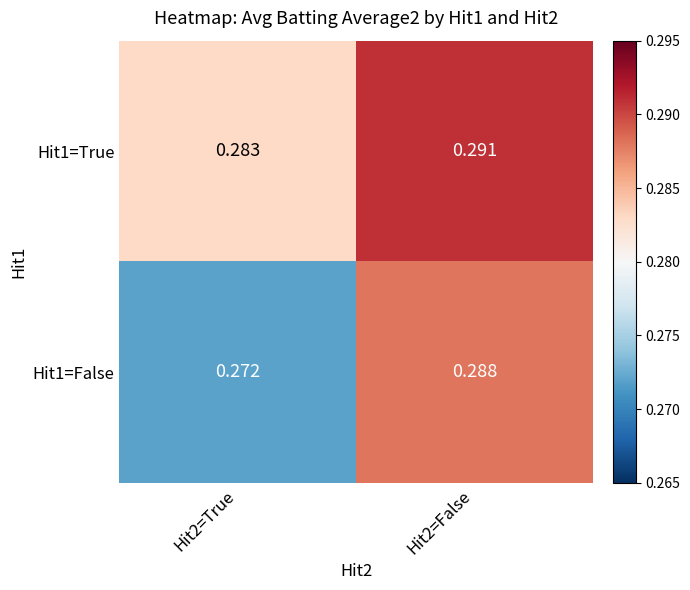

Count the number of categories in the chart.

2